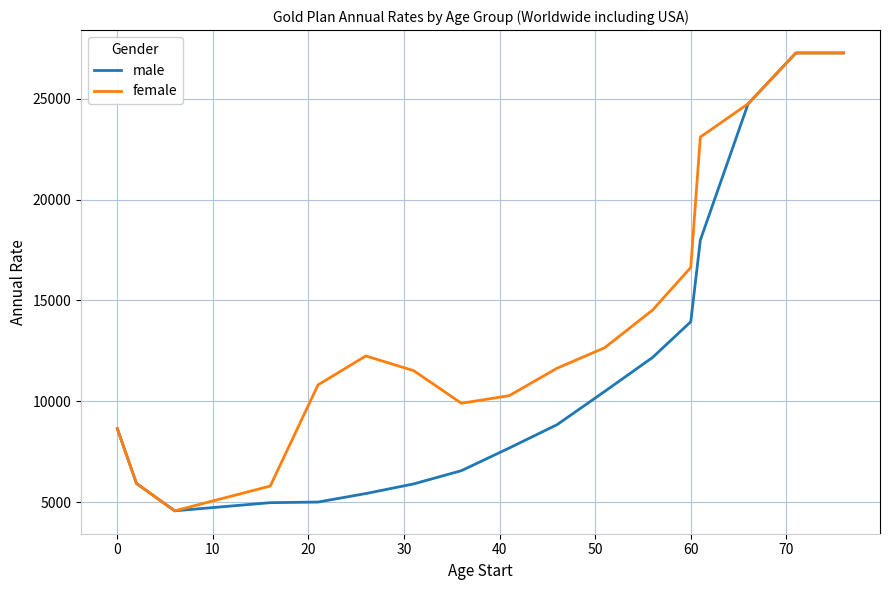

What is the maximum value shown in the chart?

27263